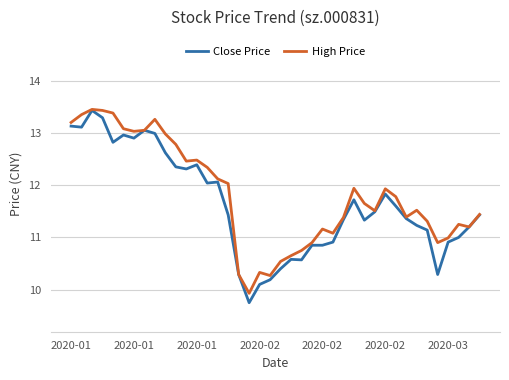

Which series has the largest total across all categories?

High Price